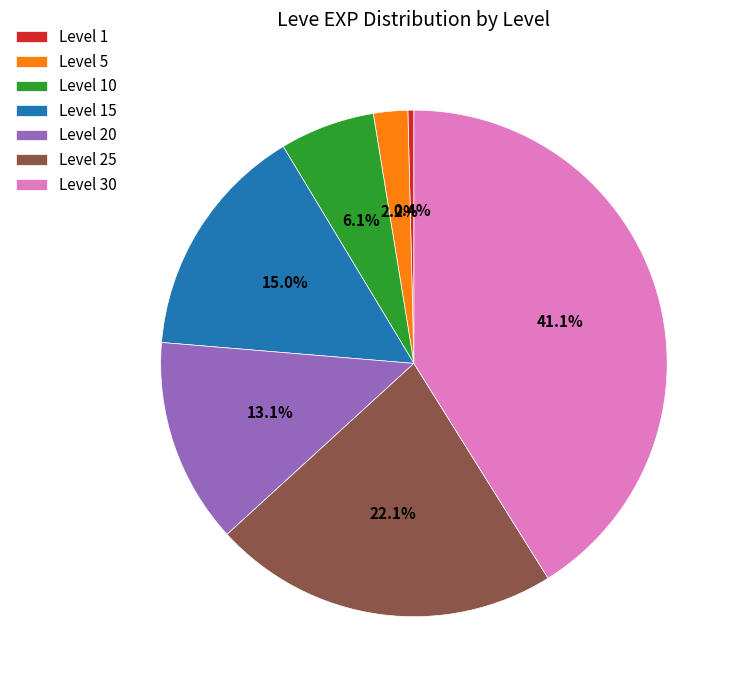

To the nearest percent, what is the difference between the Level 5 and Level 20 slice percentages?

11%